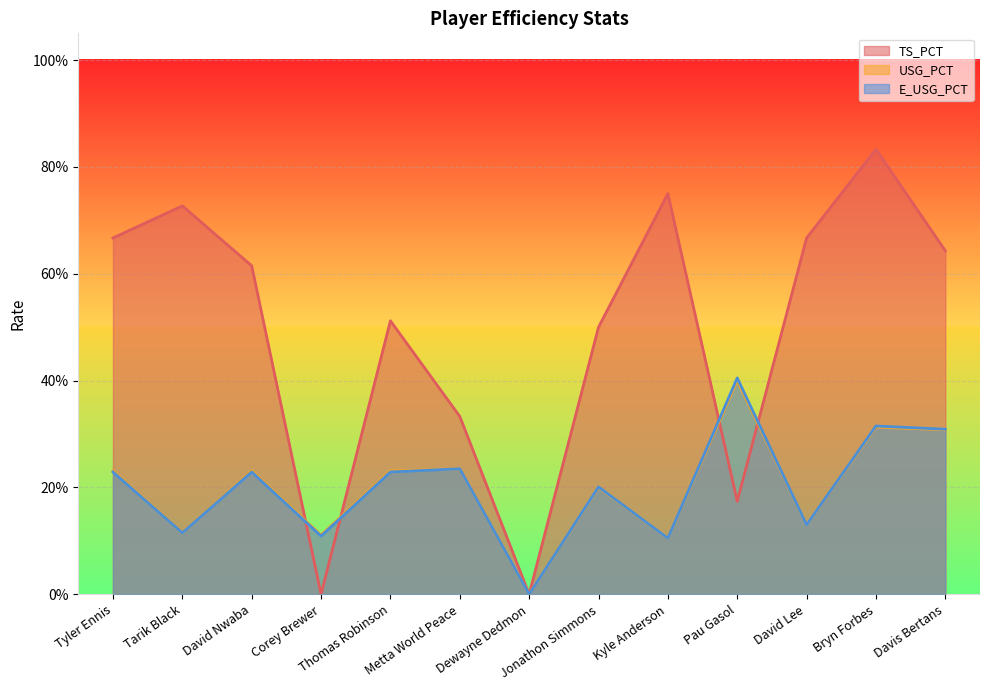

The TS_PCT series shows 1.3 at Tarik Black. True or false?

False